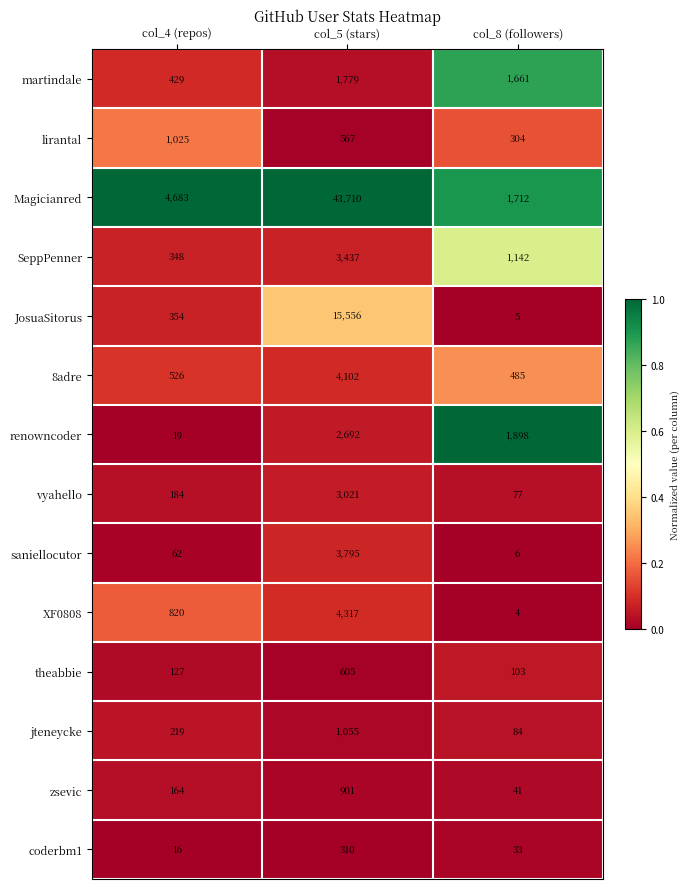

What is the highest value of the saniellocutor series?

3795